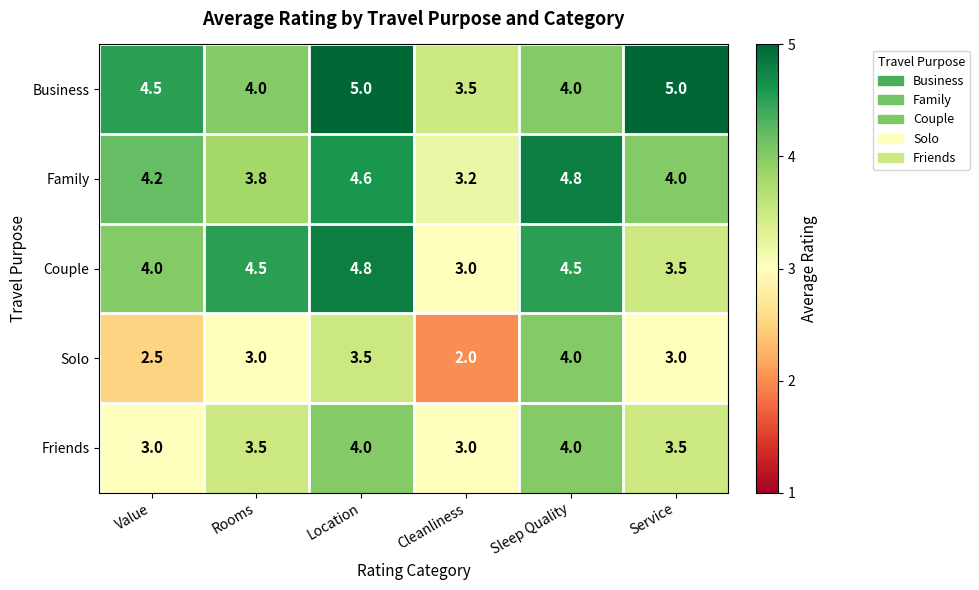

Which series has the largest total across all categories?

Business